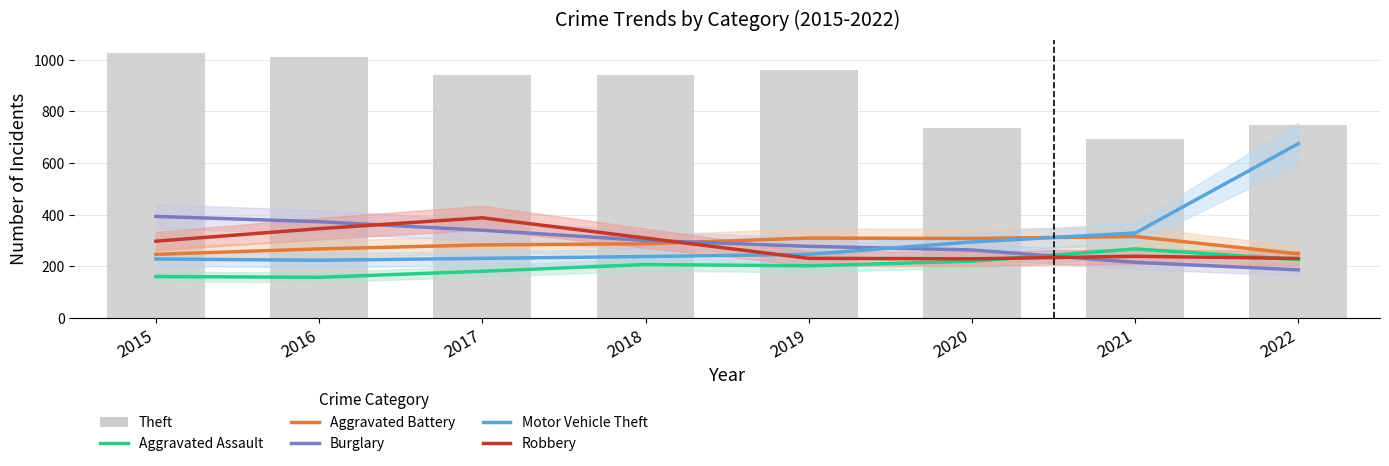

List the series in order of their peak value, highest first.

Theft, Motor Vehicle Theft, Burglary, Robbery, Aggravated Battery, Aggravated Assault